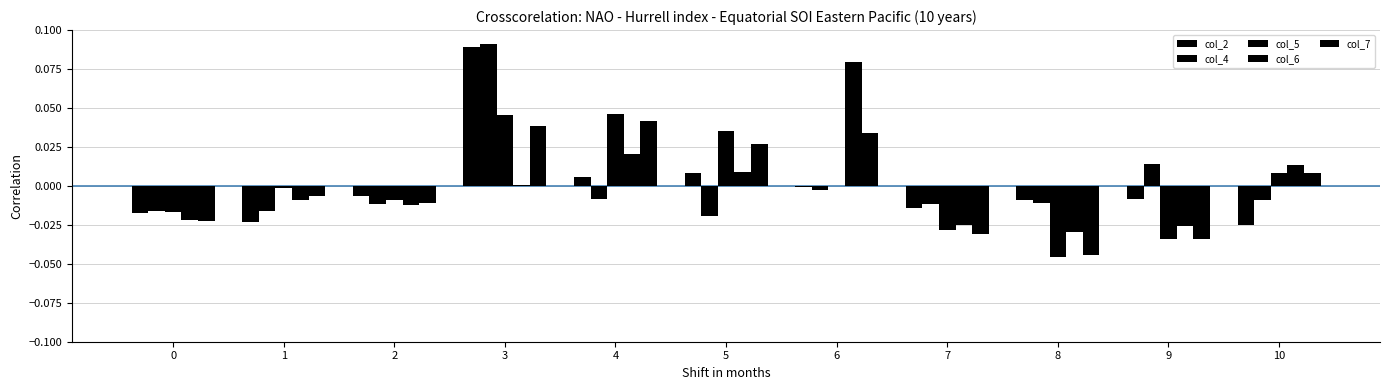

Reading right to left, transcribe all the data shown in this chart.

col_2: -0.0	-0.0	-0.0	-0.0	-0.0	0.0	0.0	0.1	-0.0	-0.0	-0.0
col_4: -0.0	0.0	-0.0	-0.0	-0.0	-0.0	-0.0	0.1	-0.0	-0.0	-0.0
col_5: 0.0	-0.0	-0.0	-0.0	0.0	0.0	0.0	0.0	-0.0	-0.0	-0.0
col_6: 0.0	-0.0	-0.0	-0.0	0.1	0.0	0.0	0.0	-0.0	-0.0	-0.0
col_7: 0.0	-0.0	-0.0	-0.0	0.0	0.0	0.0	0.0	-0.0	-0.0	-0.0